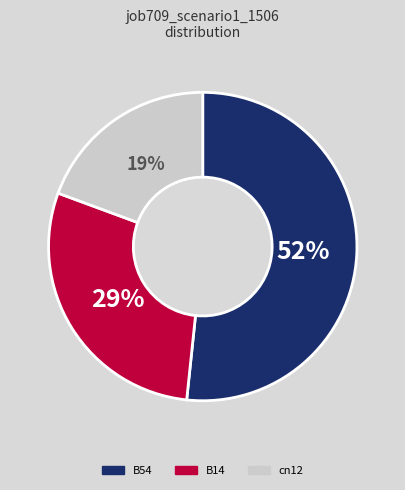

To the nearest percent, what is the average slice percentage?

33%